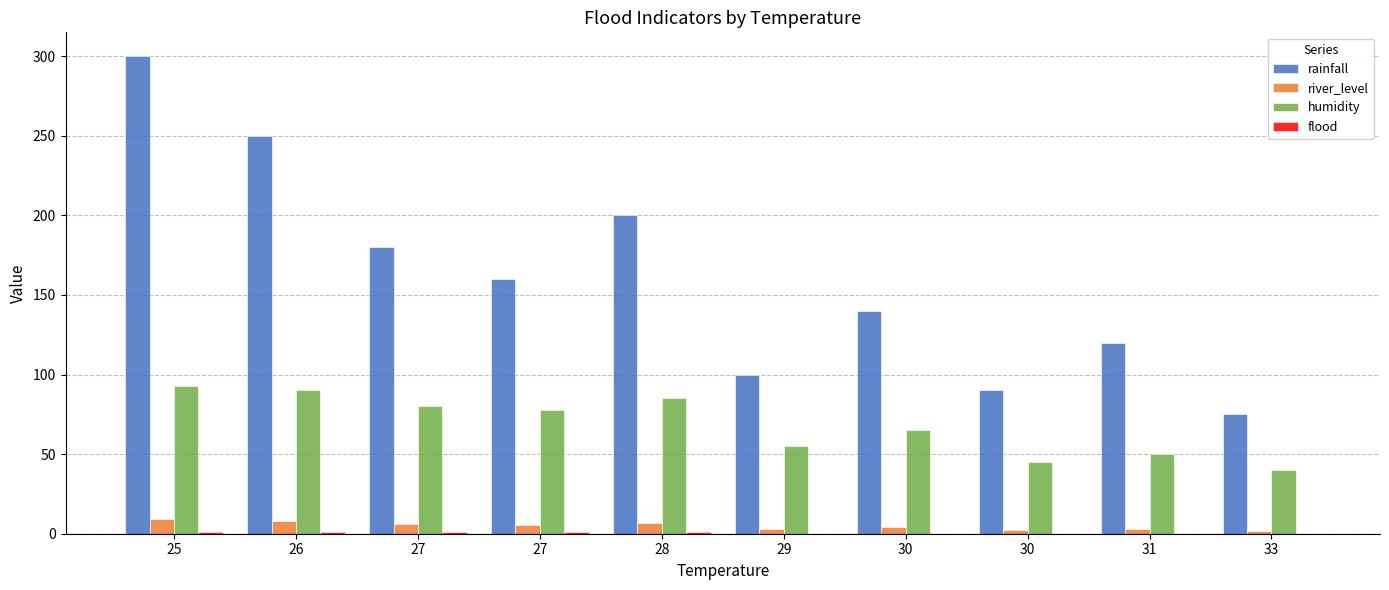

Where is river_level nearest to the value 5?

27